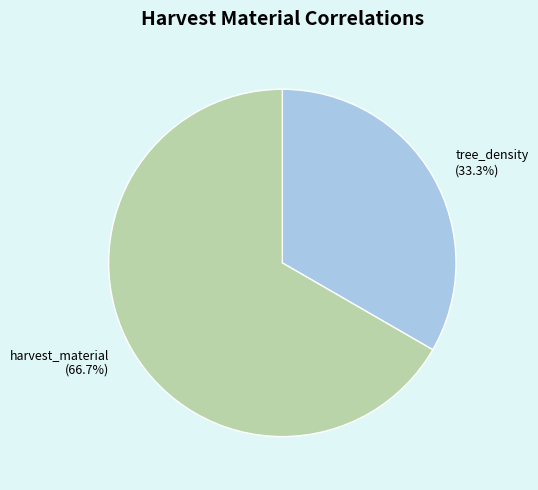

Does tree_density account for over 50% of the chart?

No